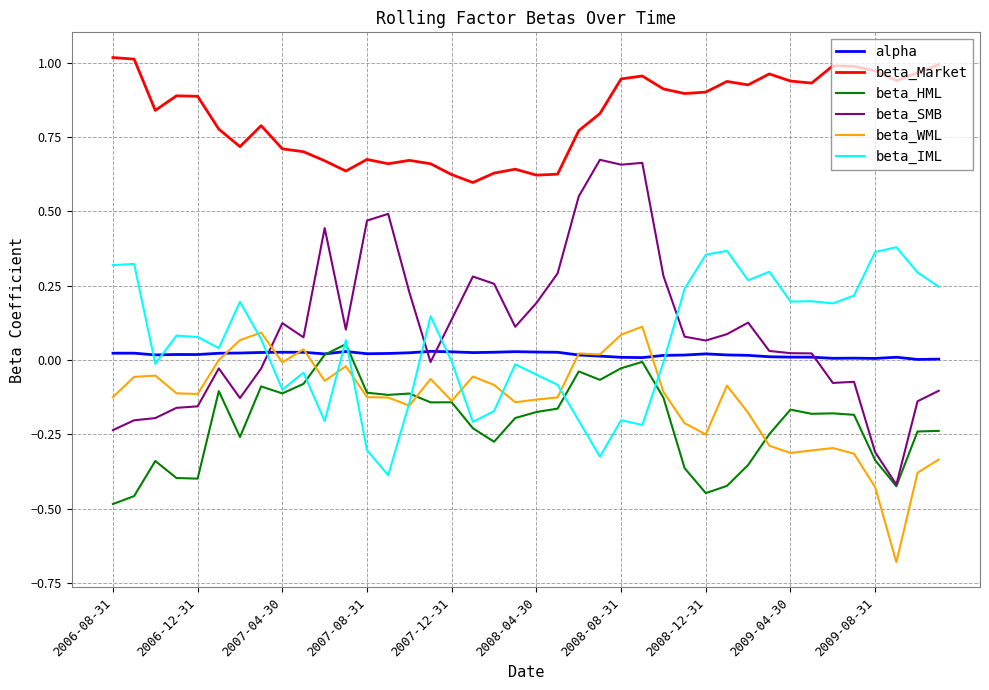

Which series has the largest range (max minus min)?

beta_SMB